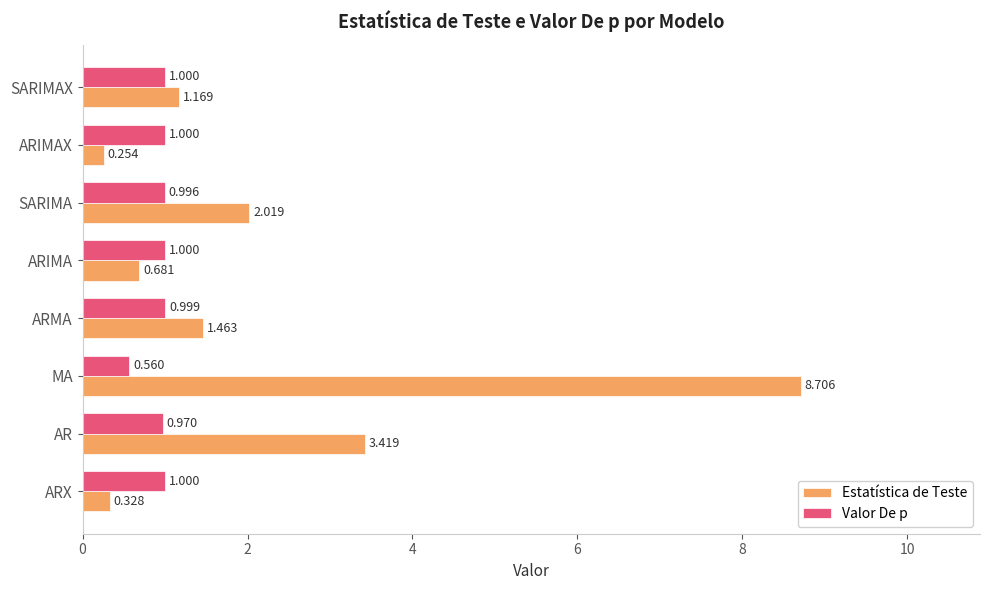

Which series has the largest range (max minus min)?

Estatística de Teste